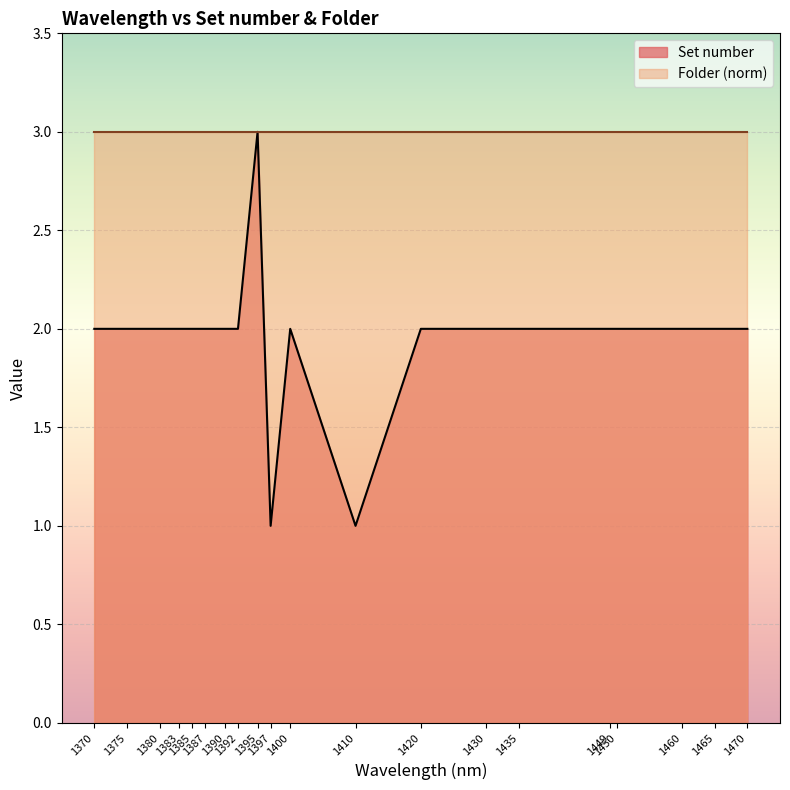

Which series has the largest range (max minus min)?

Set number